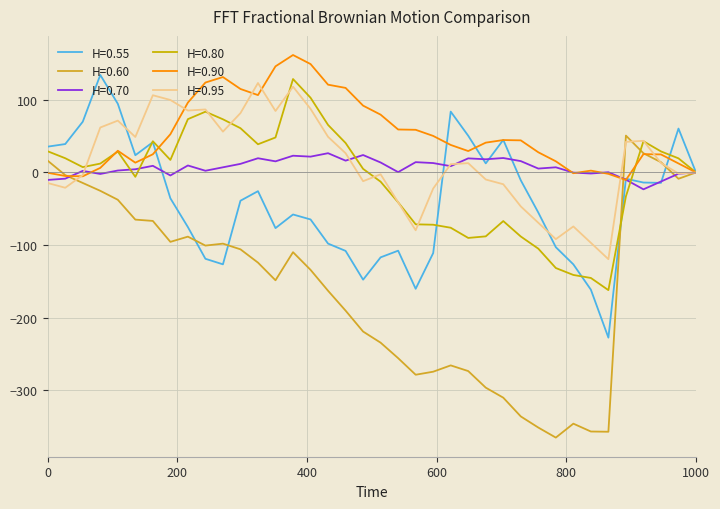

What is the greatest value displayed?

161.7